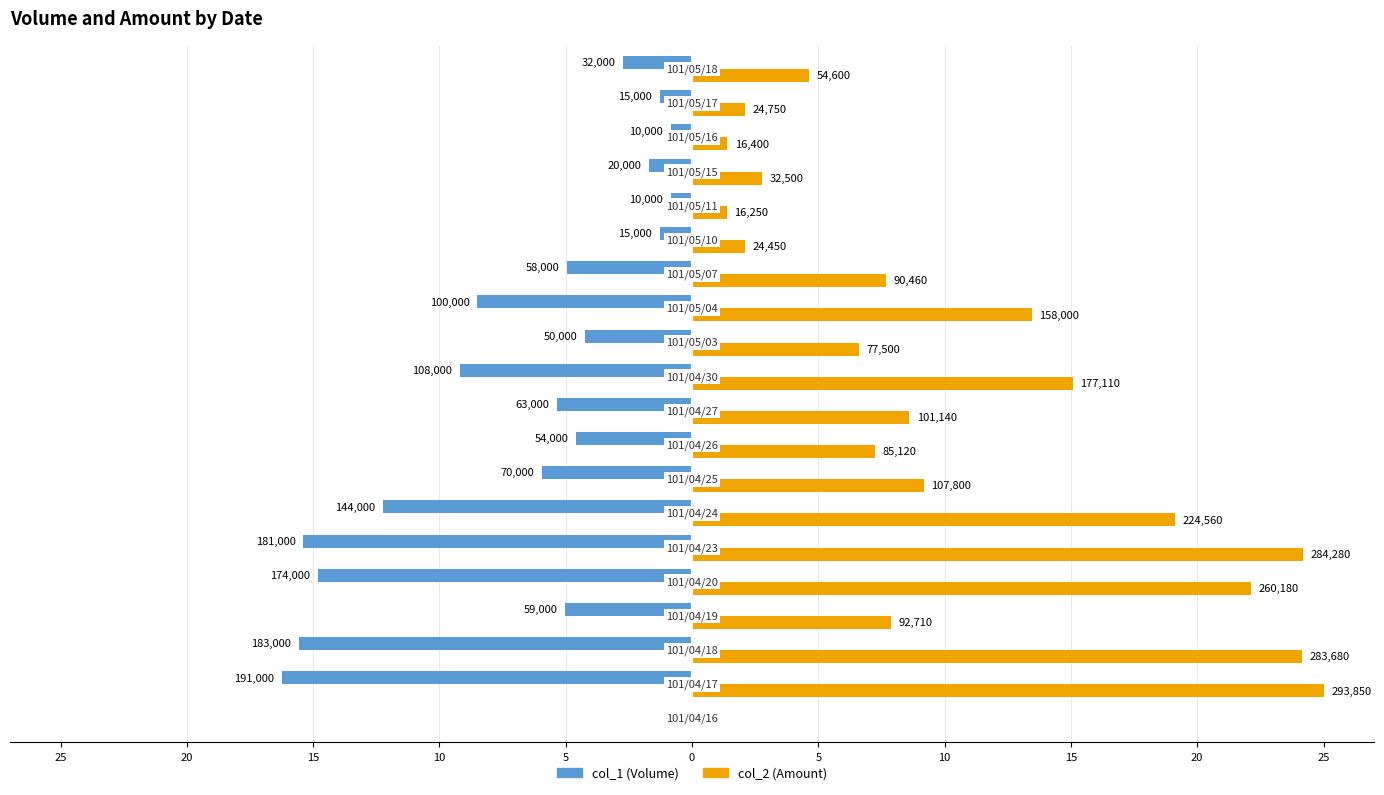

What is the lowest value of the col_1 (Volume) series?

-16.2